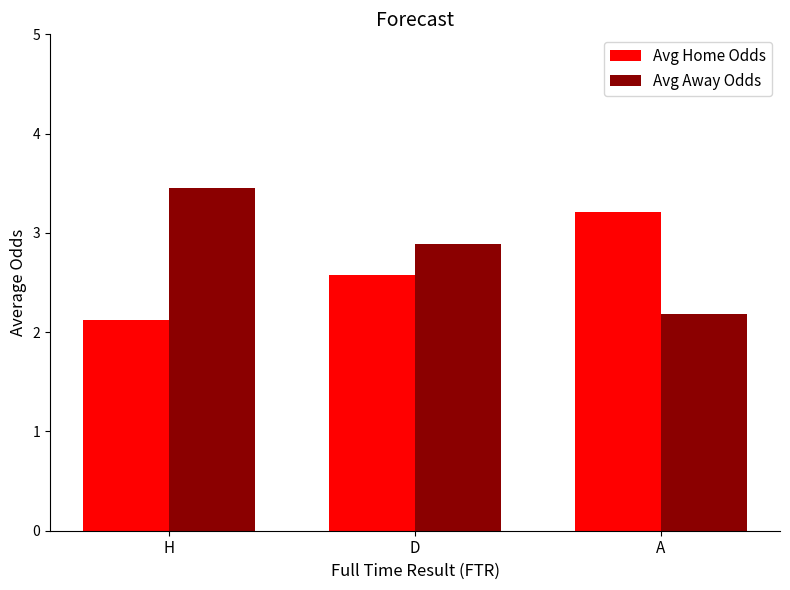

Reading left to right, list all the values displayed in this chart.

Avg Home Odds: H=2.1	D=2.6	A=3.2
Avg Away Odds: H=3.5	D=2.9	A=2.2